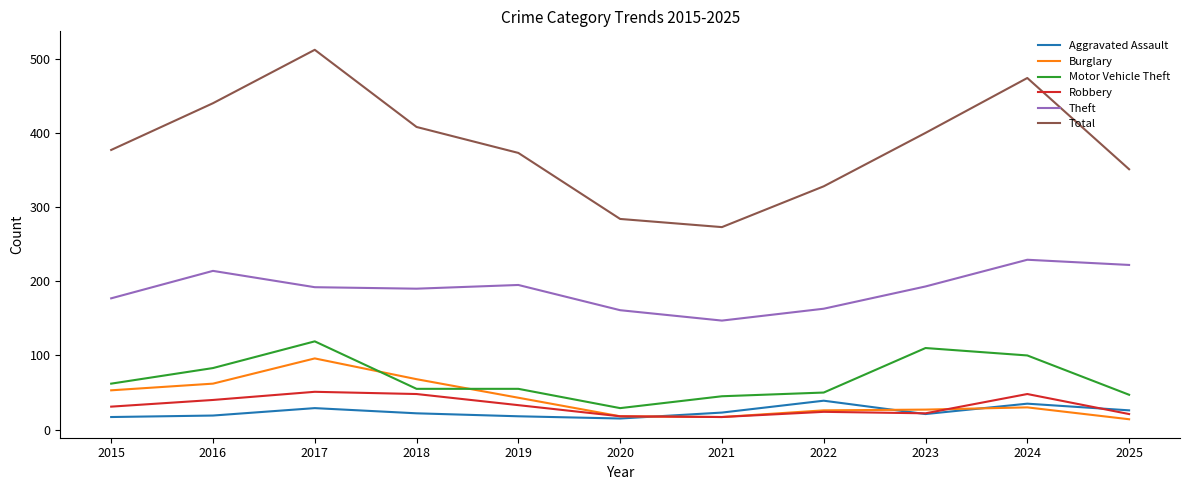

What is the difference between the Total values at 2015 and 2024?

97